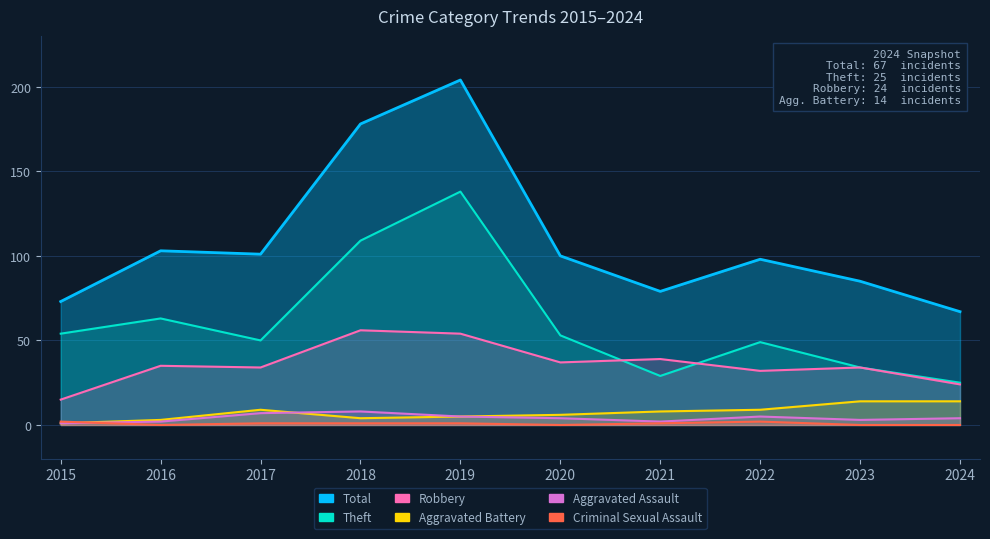

The Theft series shows 7 at 2024. True or false?

False